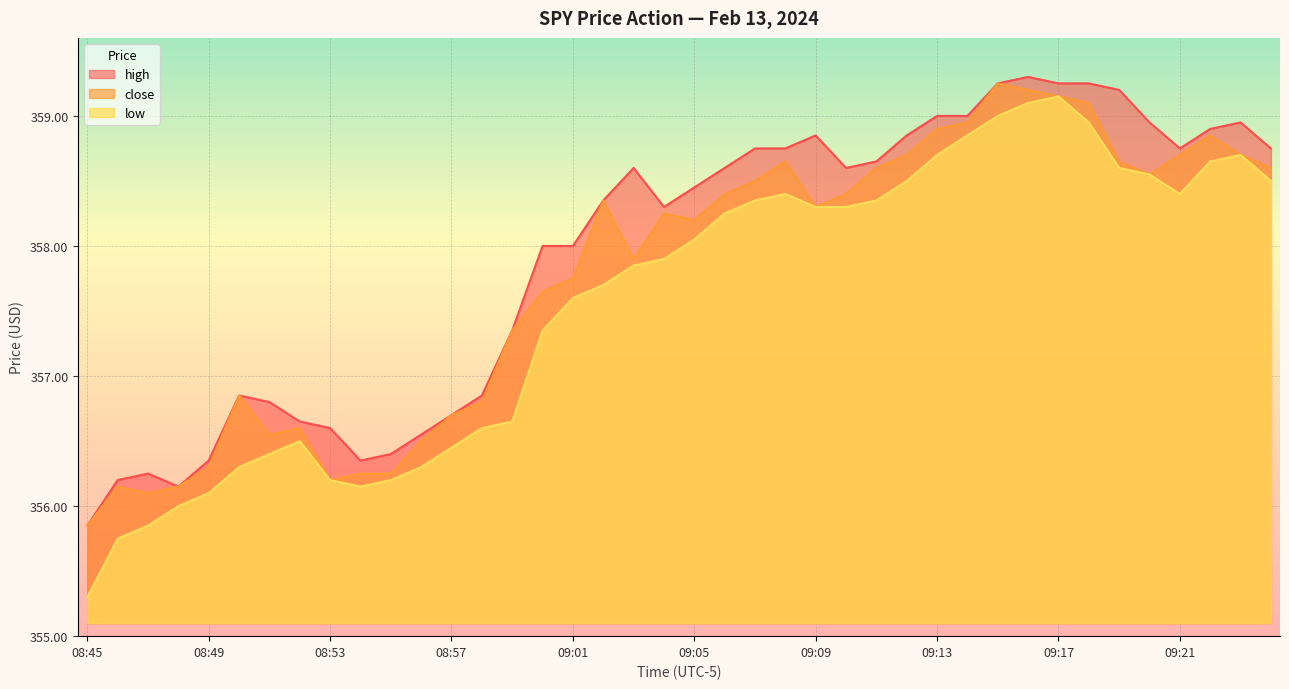

What position from the left is 09:02?

18